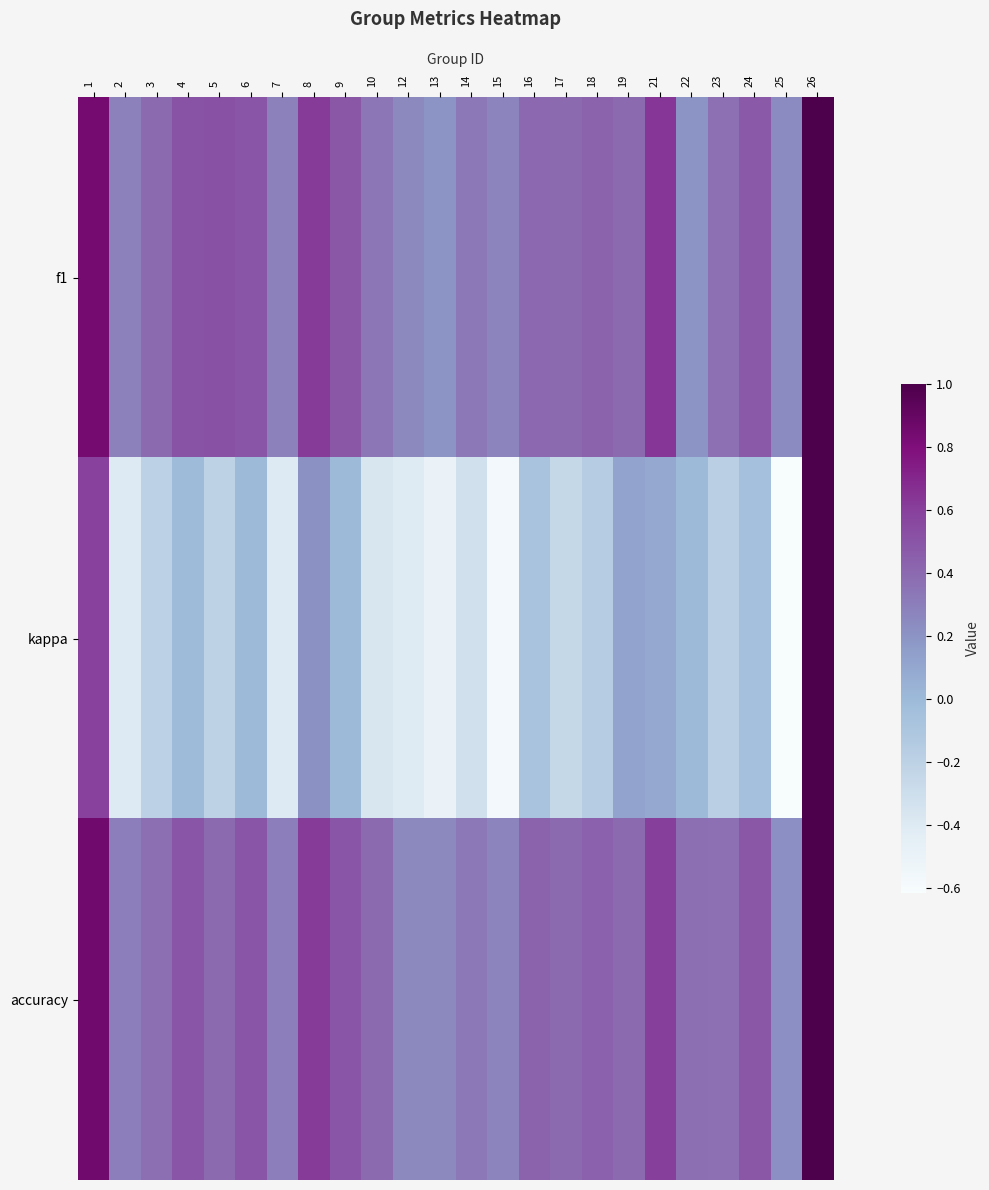

What is the spread (max minus min) of values at 17?

0.7